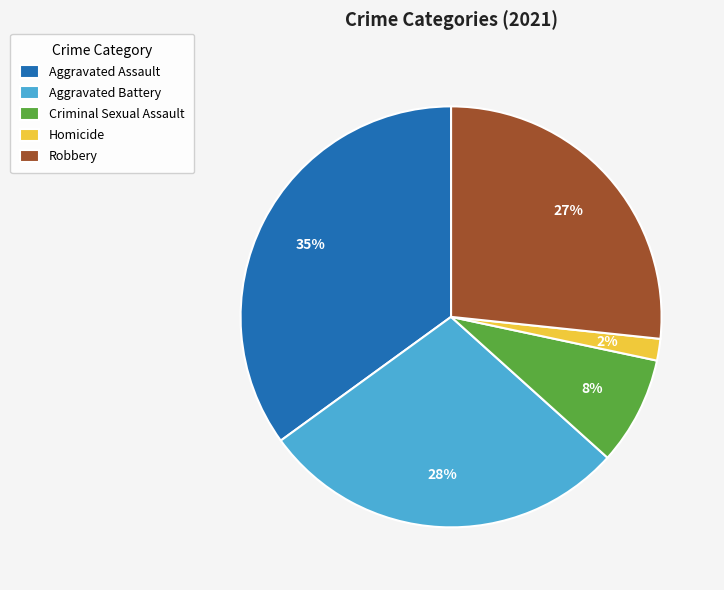

To the nearest percent, what is the difference between the largest and smallest slice percentages?

33%